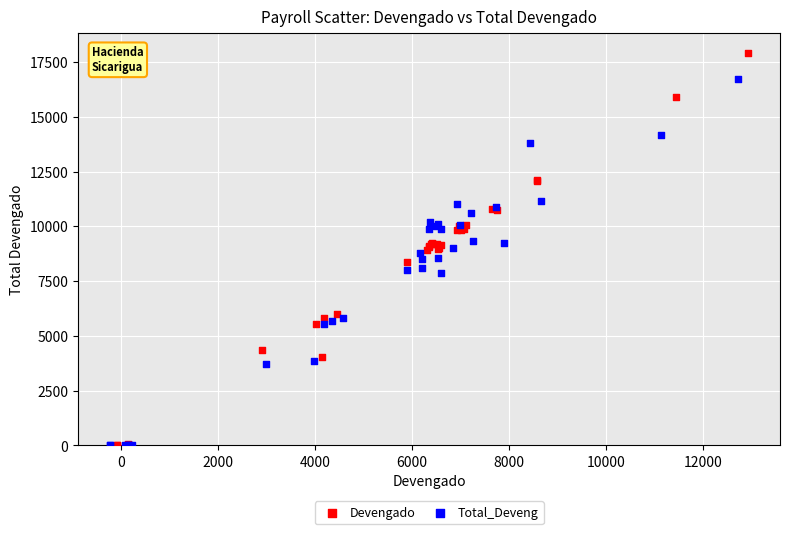

Which series has the widest spread of Y values?

Devengado